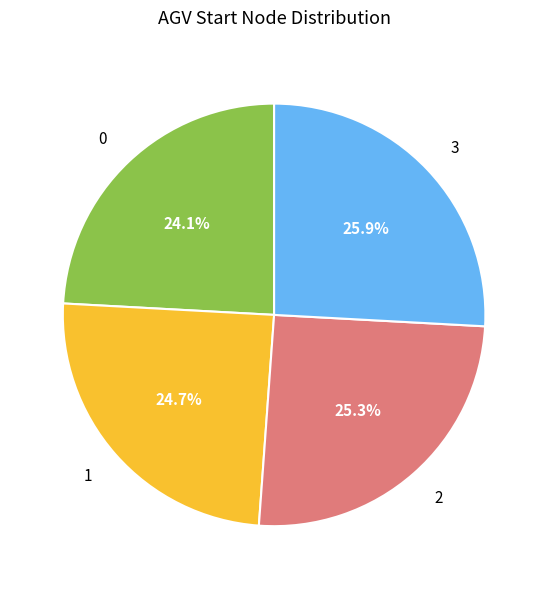

Does 1 represent more than half of the total?

No